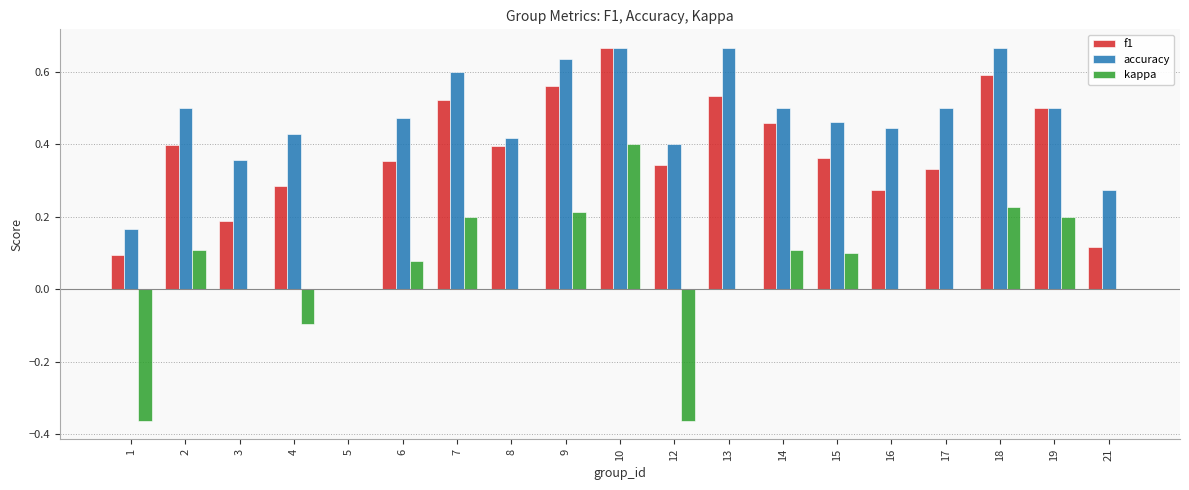

Which series changed the most between 15 and 18?

f1